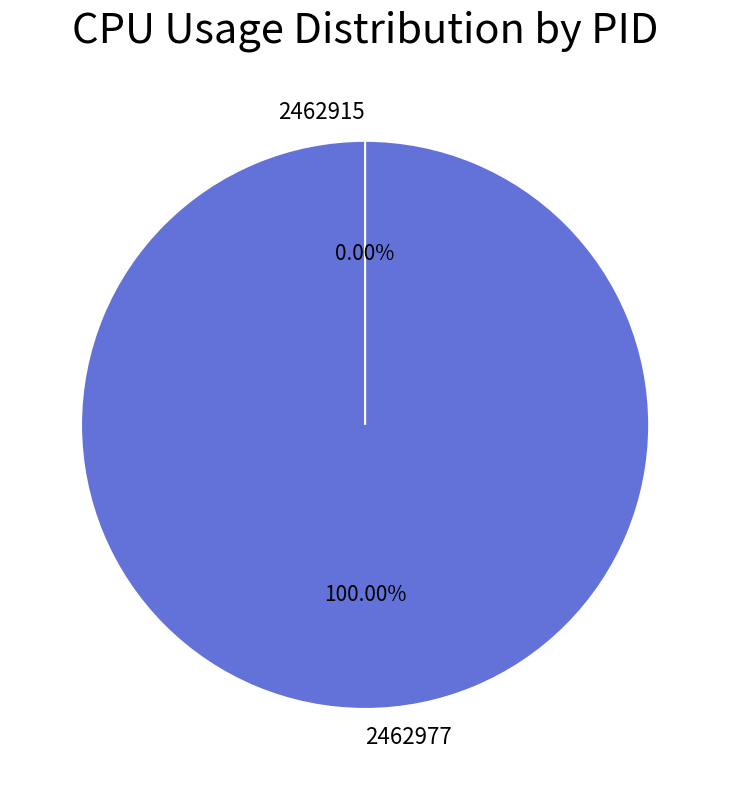

To the nearest percent, what percentage of the pie is 2462977?

100%